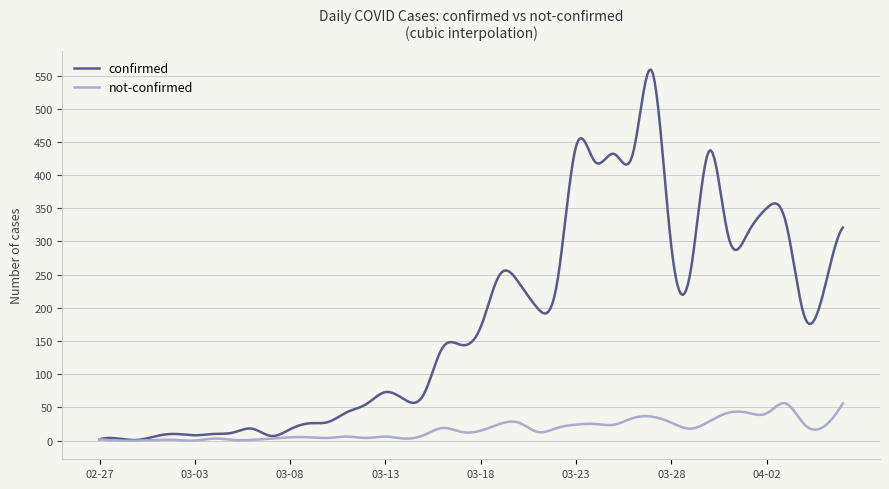

What is the difference between the maximum and minimum values in the confirmed series?

558.3